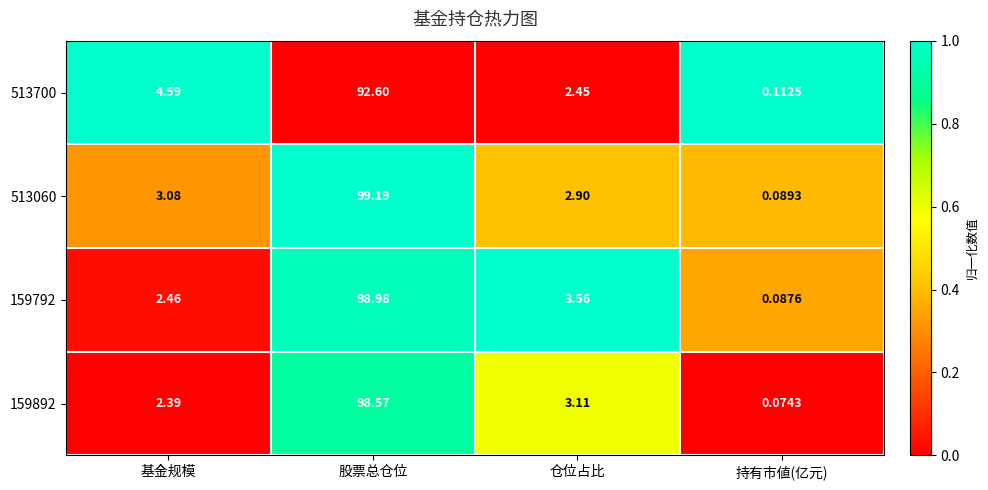

At which label does 513700 reach its minimum?

持有市値(亿元)